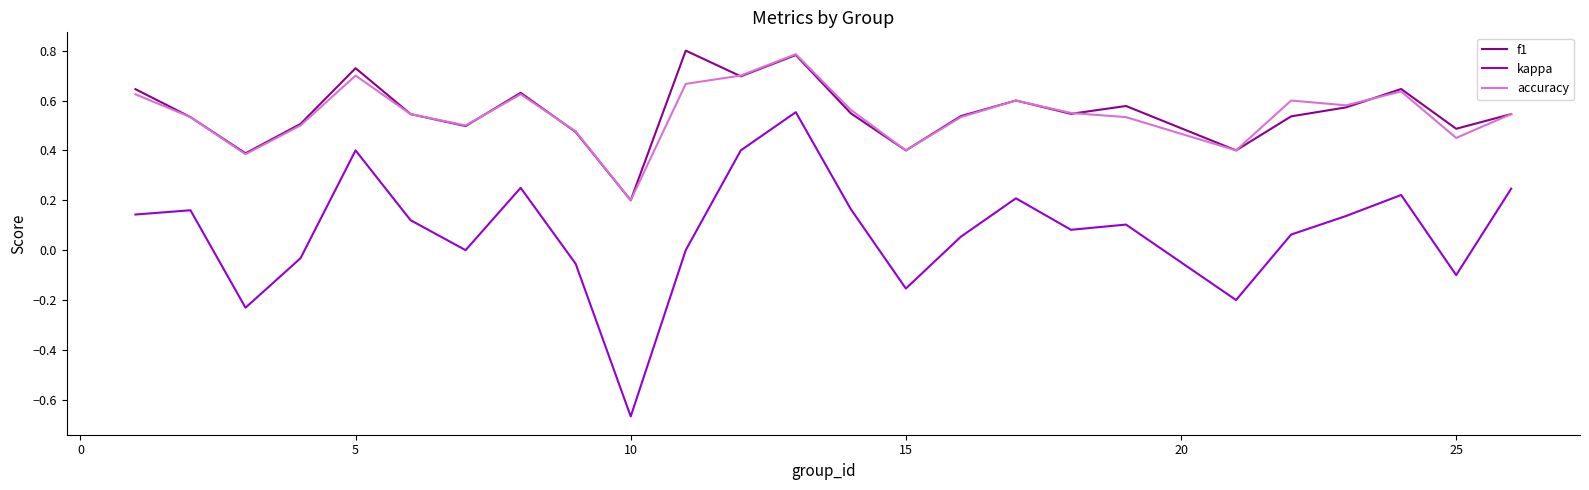

True or false: kappa and accuracy intersect in this chart.

False